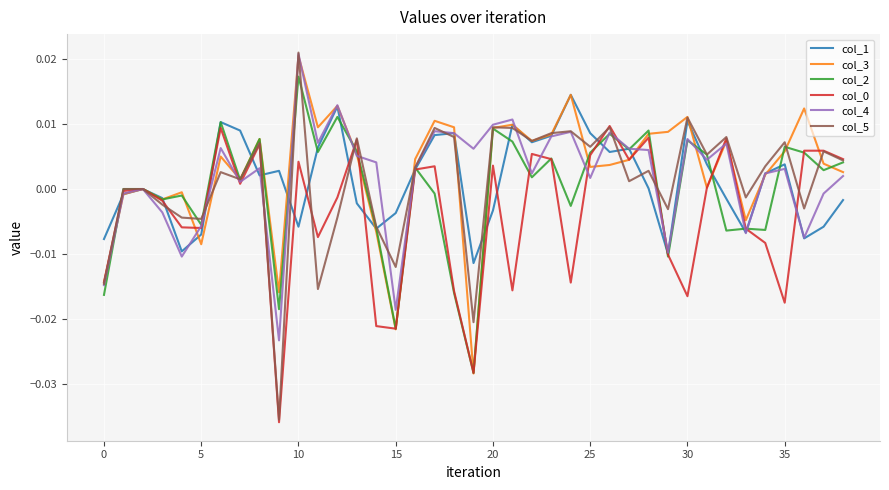

How many lines are shown in the chart?

6